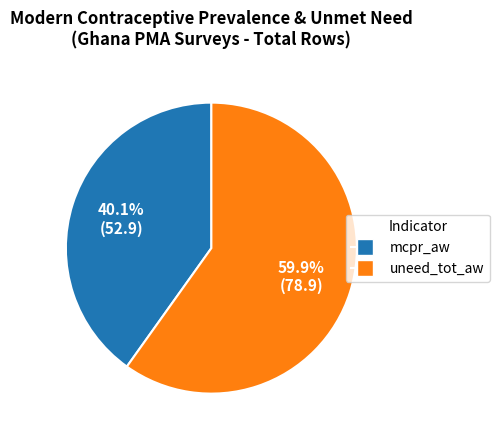

Does any single category account for the majority?

Yes